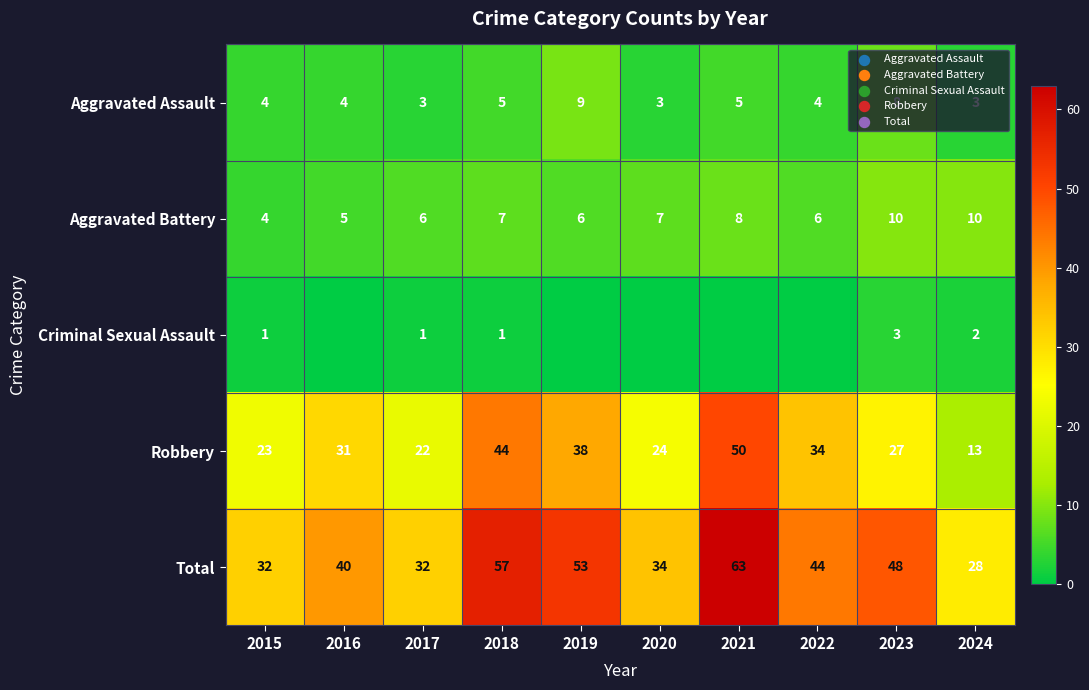

Which category has the highest value in the Robbery series?

2021